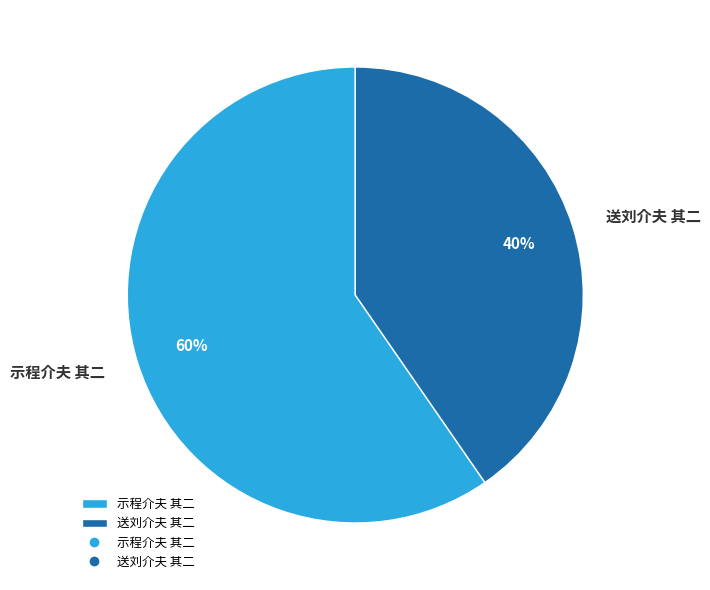

Which category accounts for the majority?

示程介夫 其二